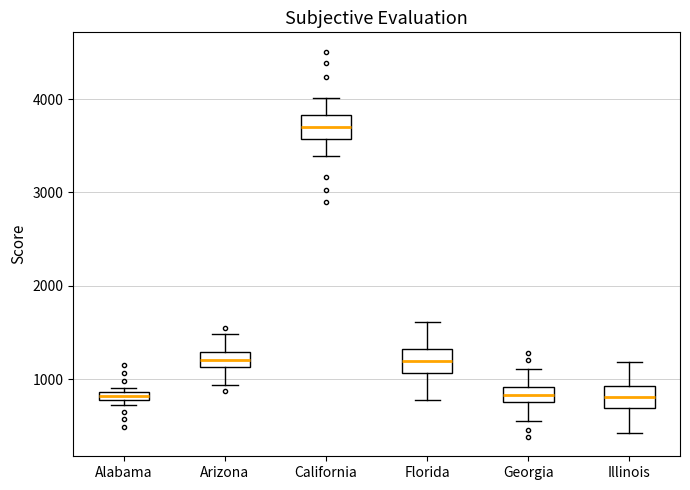

Which box has the highest median line?

California